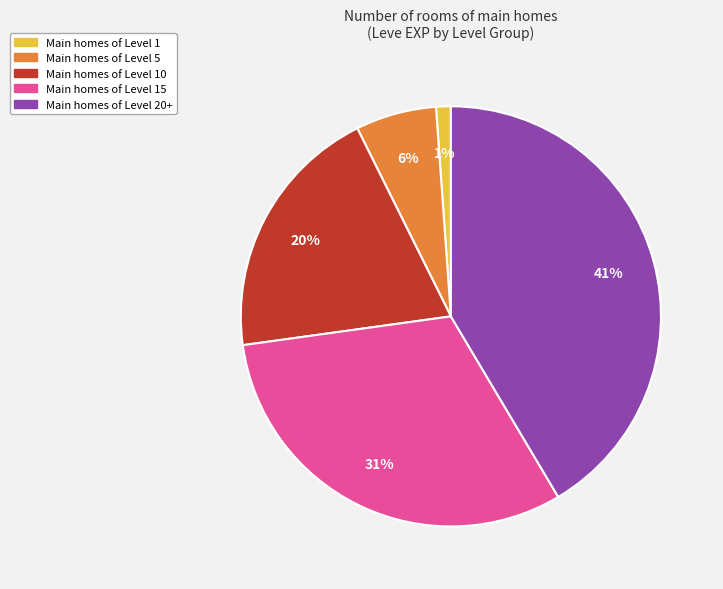

Is there a majority slice in this chart?

No